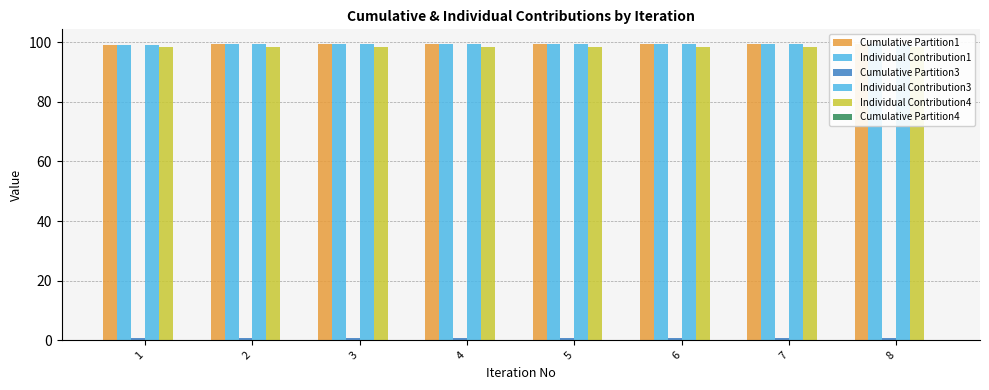

Reading left to right, what are all the values shown in this chart?

Cumulative Partition1: 99.2	99.4	99.3	99.4	99.4	99.4	99.4	99.4
Individual Contribution1: 99.2	99.4	99.3	99.4	99.4	99.4	99.4	99.4
Cumulative Partition3: 0.8	0.6	0.7	0.6	0.6	0.6	0.6	0.6
Individual Contribution3: 99.2	99.4	99.3	99.4	99.4	99.4	99.4	99.4
Individual Contribution4: 98.3	98.4	98.5	98.4	98.4	98.4	98.4	98.4
Cumulative Partition4: 0.0	0.0	0.0	0.0	0.0	0.0	0.0	0.0